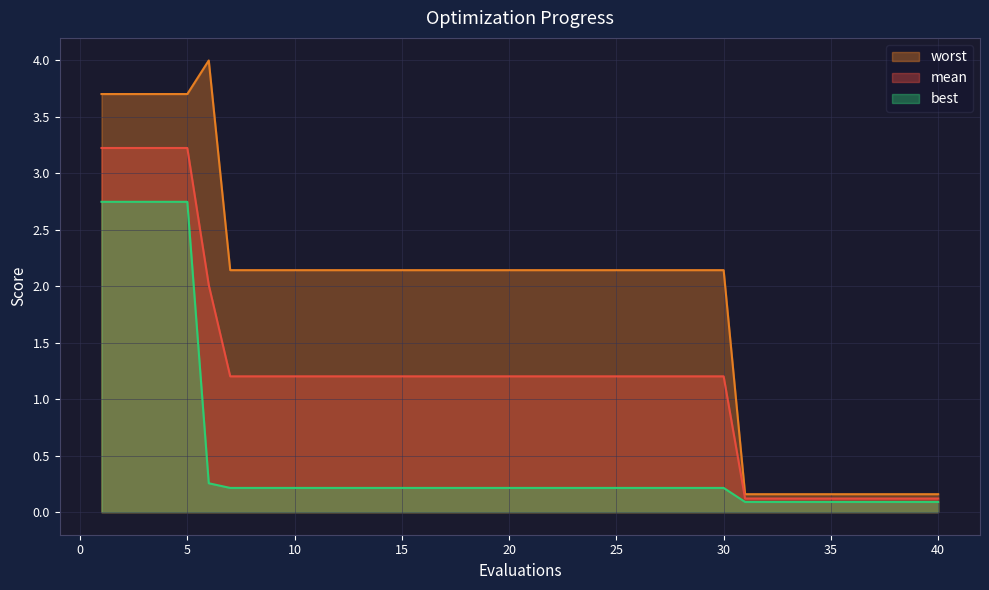

At which label does mean reach its peak?

1